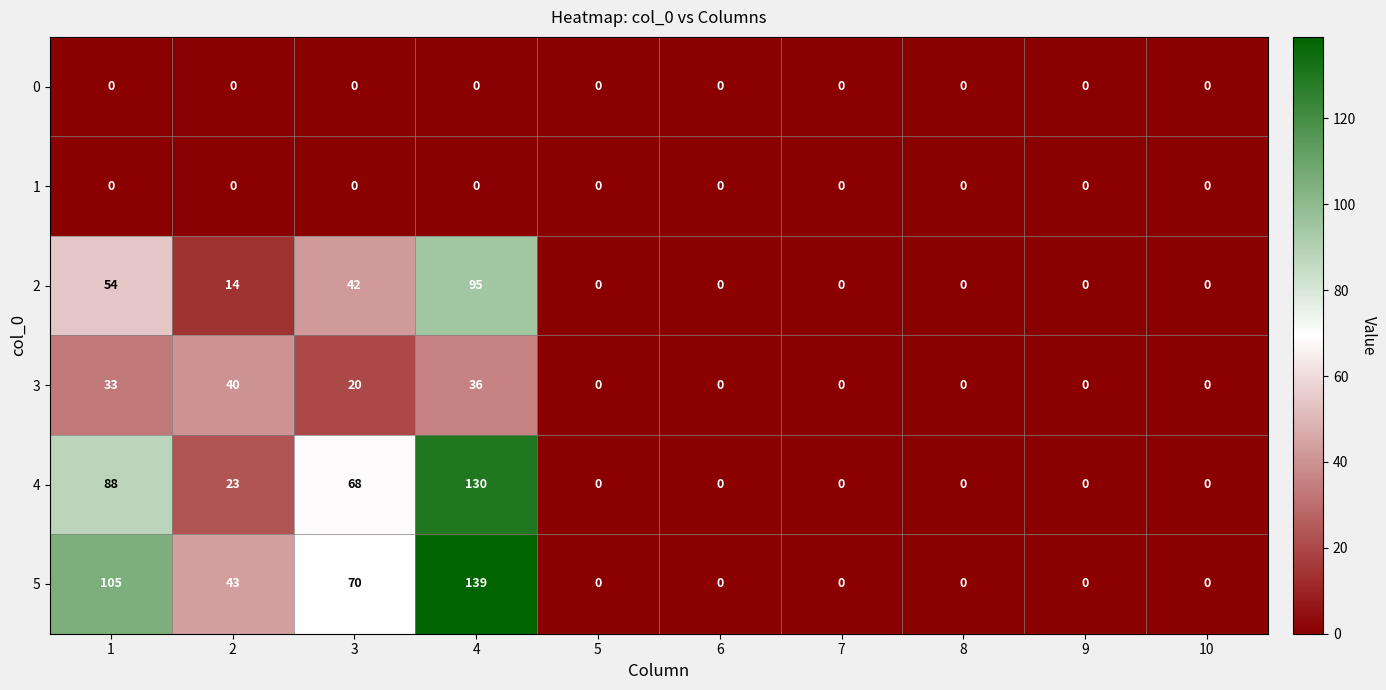

Count the number of data series in this chart.

6